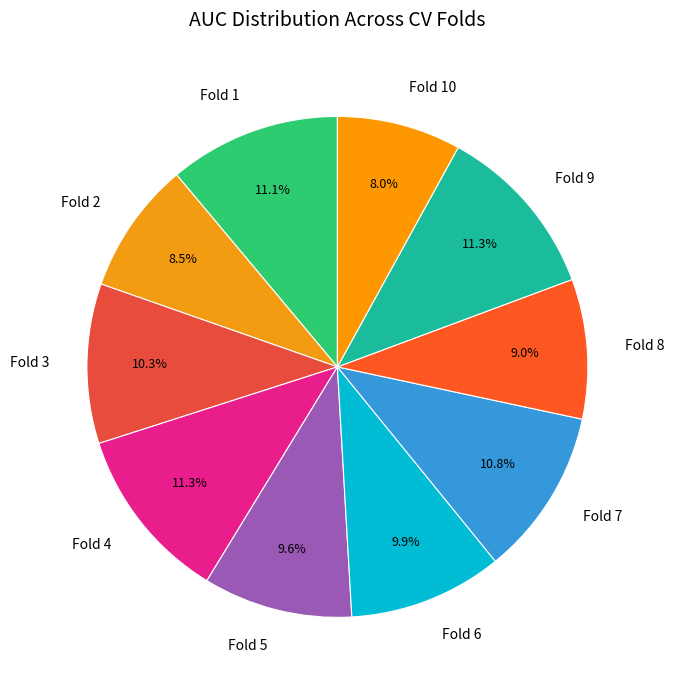

Which category has the smallest portion of the pie?

Fold 10